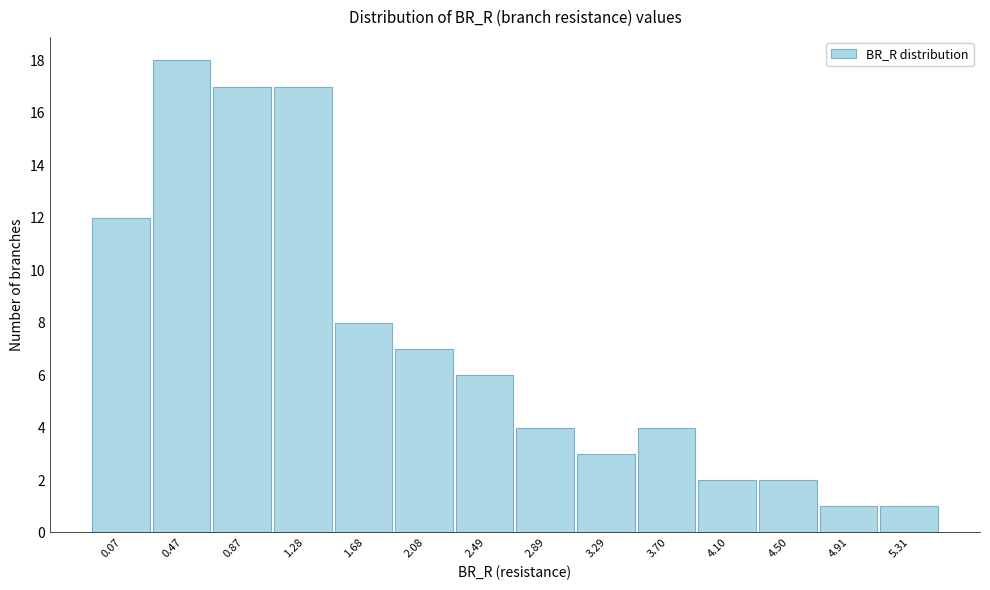

Reading right to left, what are all the values shown in this chart?

1	1	2	2	4	3	4	6	7	8	17	17	18	12